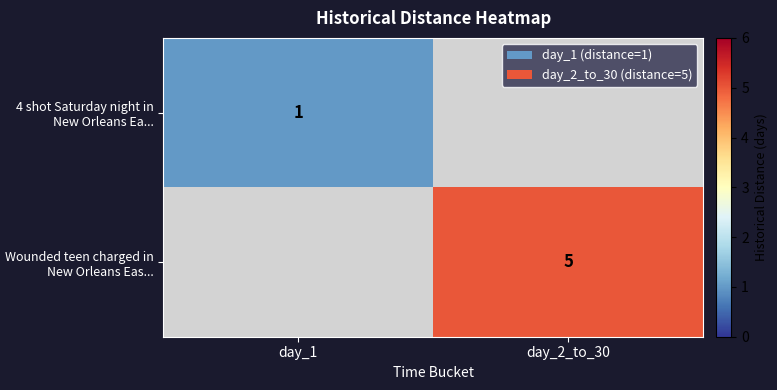

How many distinct data groups are displayed?

2